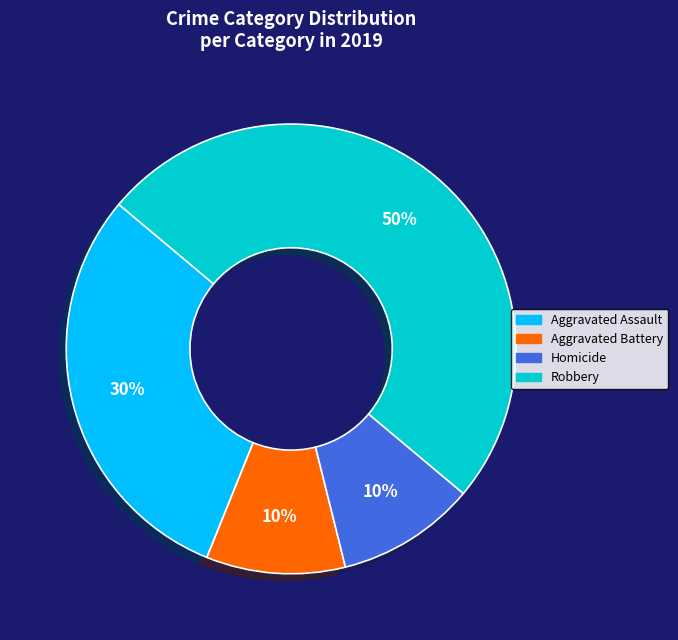

How many segments does this pie chart have?

4